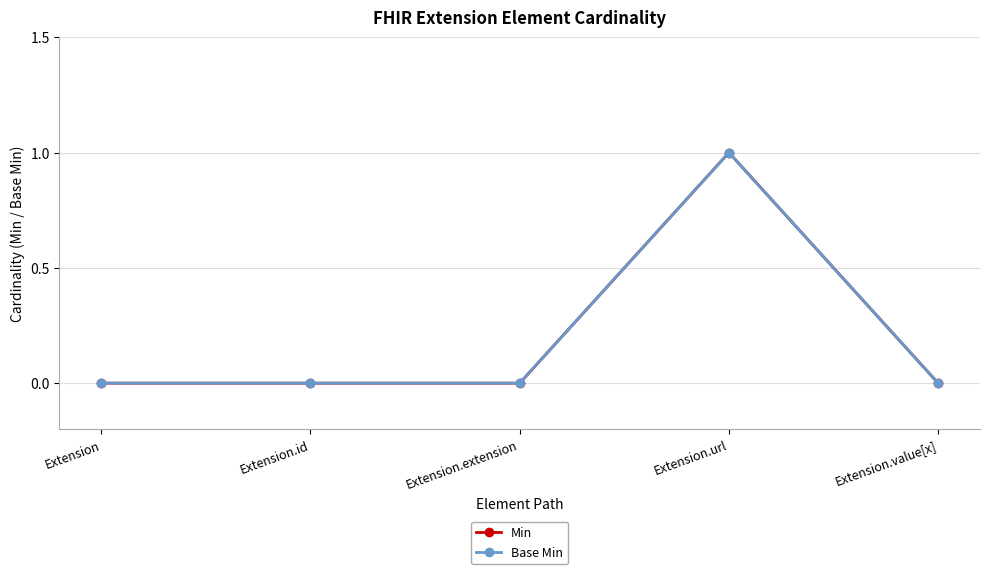

At which label does Min reach its minimum?

Extension